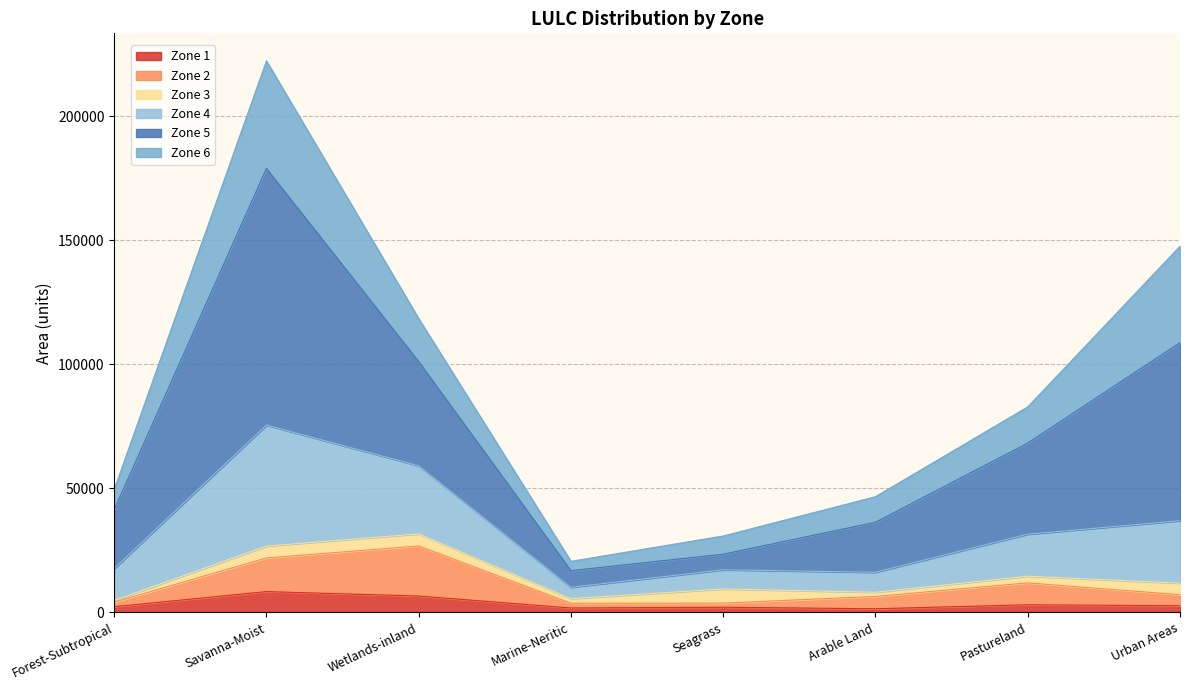

Which series has the largest total across all categories?

Zone 5